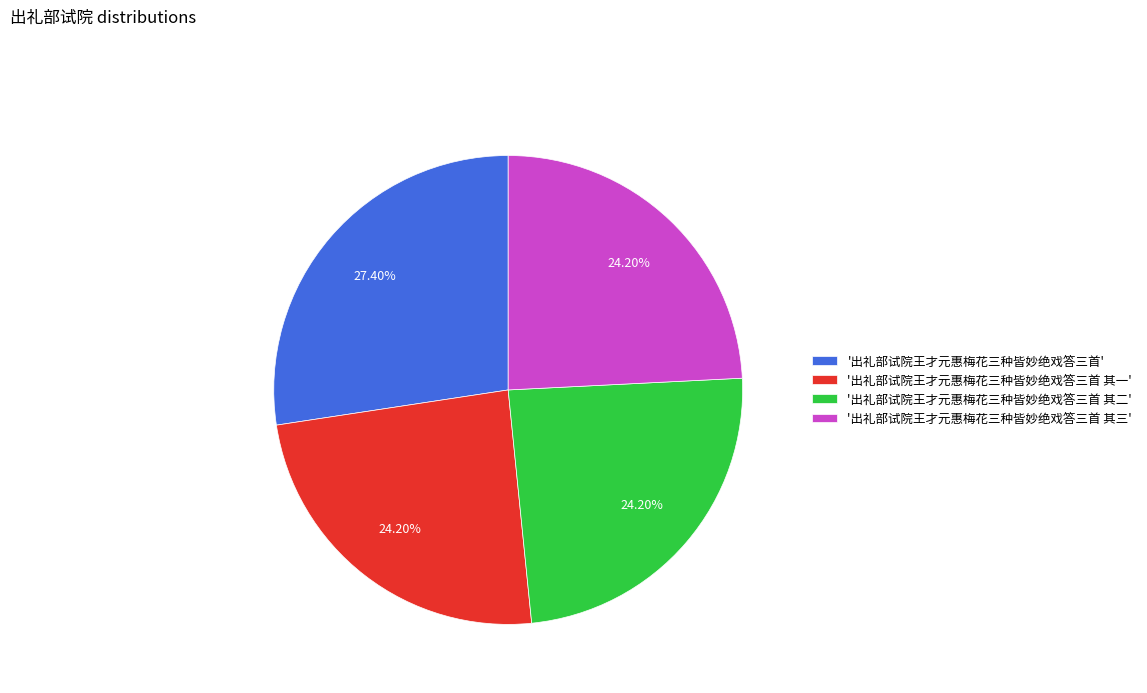

Is there any slice that represents more than half of the pie?

No